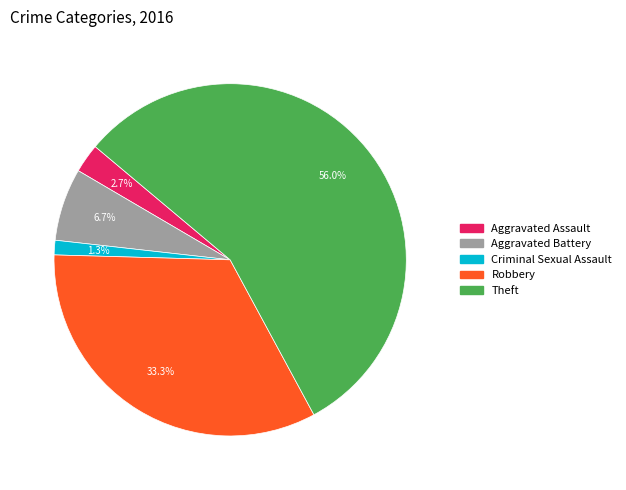

Does any single category account for the majority?

Yes